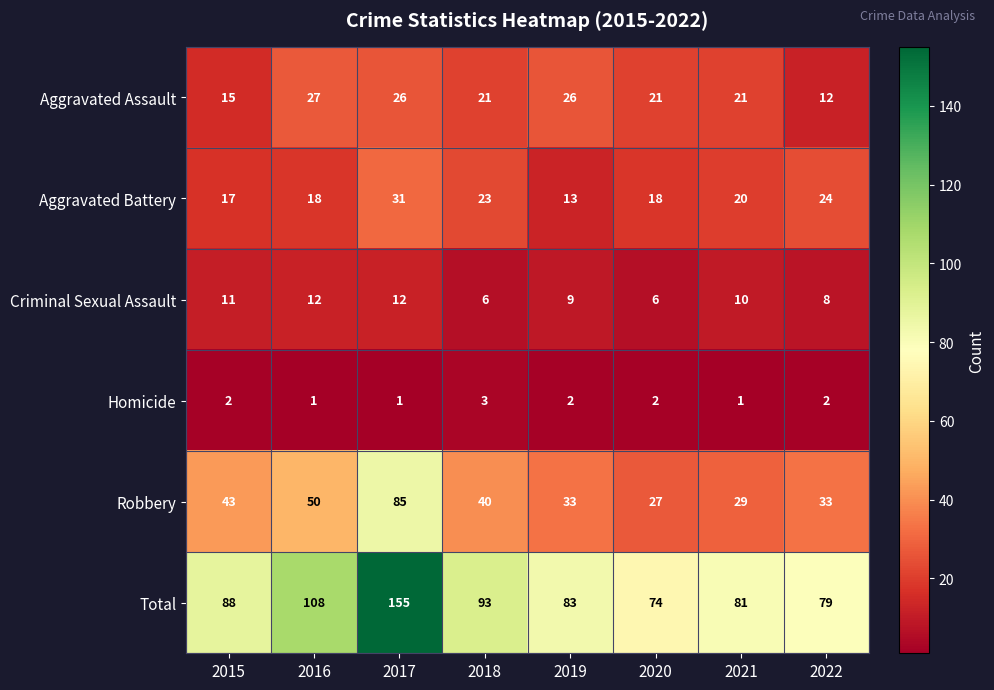

What is the maximum value for Criminal Sexual Assault?

12